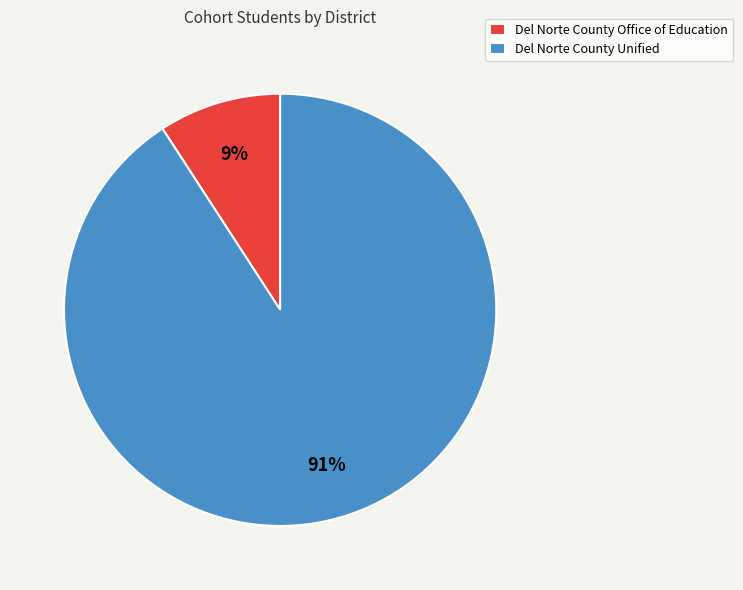

Is it true that Del Norte County Office of Education is 3% of the pie?

False